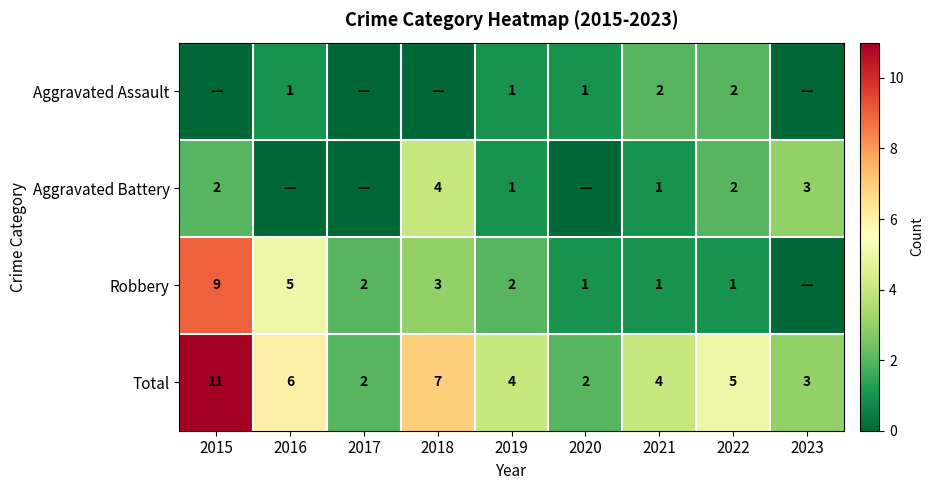

What is the spread (max minus min) of values at 2021?

3